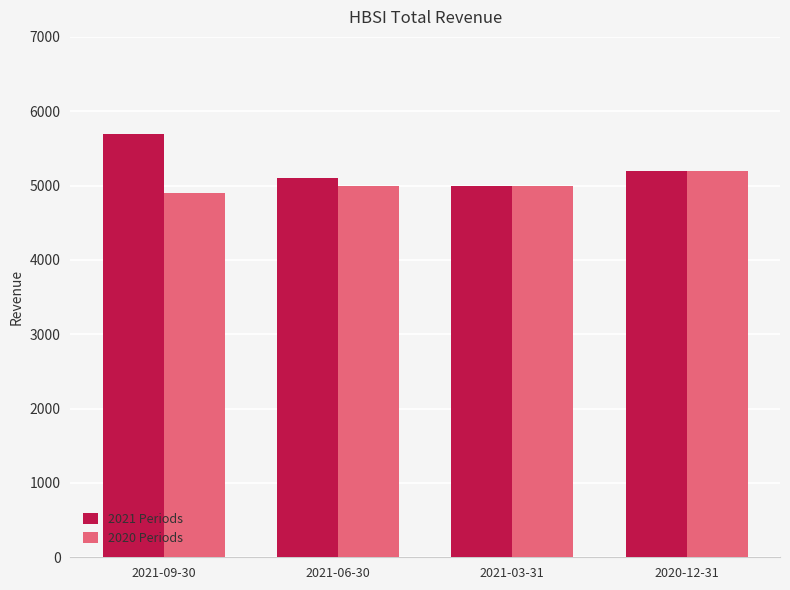

What value does the 2021 Periods series have at 2021-06-30, to the nearest 10?

5100